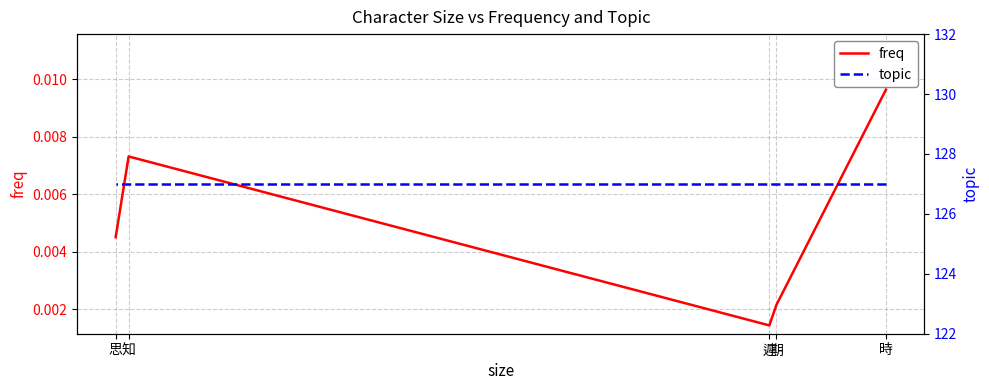

What is the label of the 2nd point from the left?

期